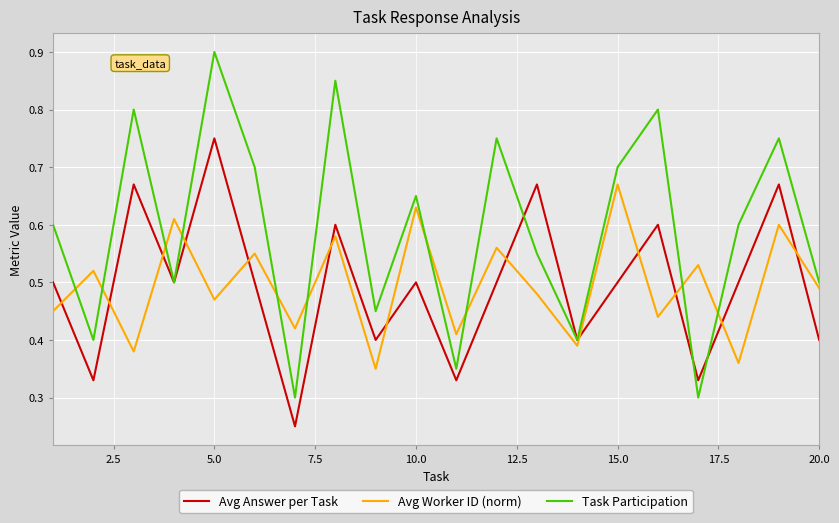

What is the maximum value shown in the chart?

0.9